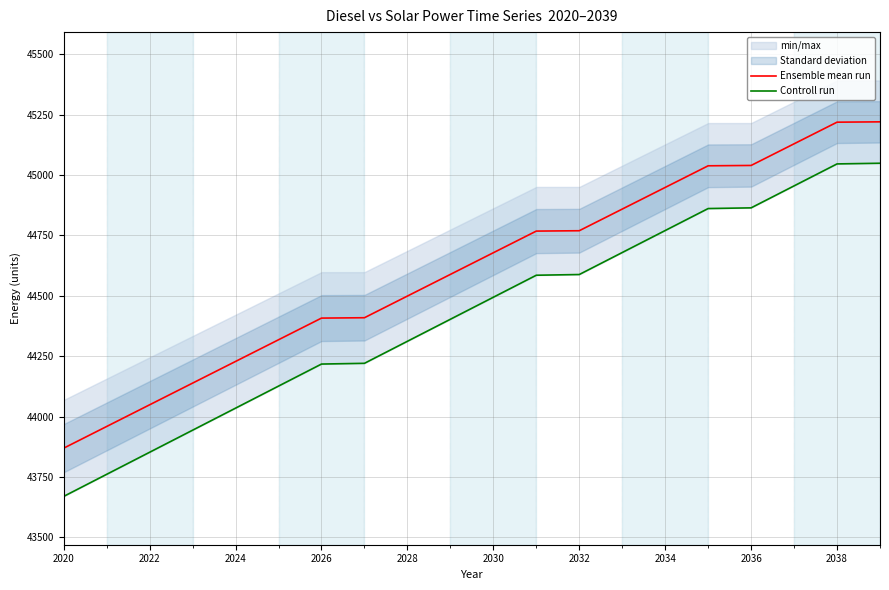

True or false: Ensemble mean run has a value of 10863.5 at 2020.

False